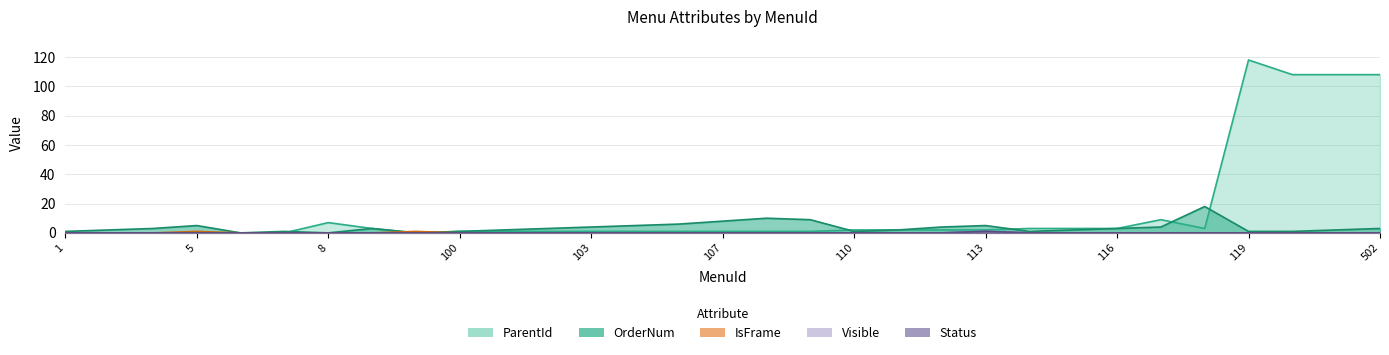

True or false: IsFrame and Status intersect in this chart.

False